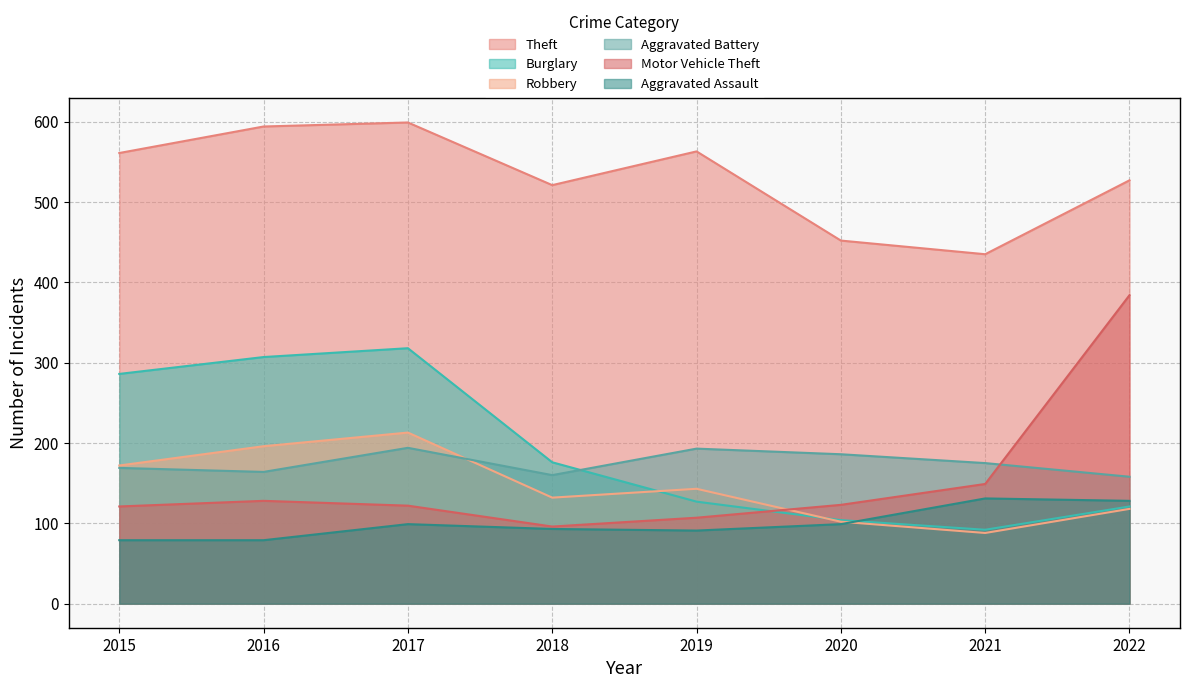

At how many categories does at least one series exceed 304?

8